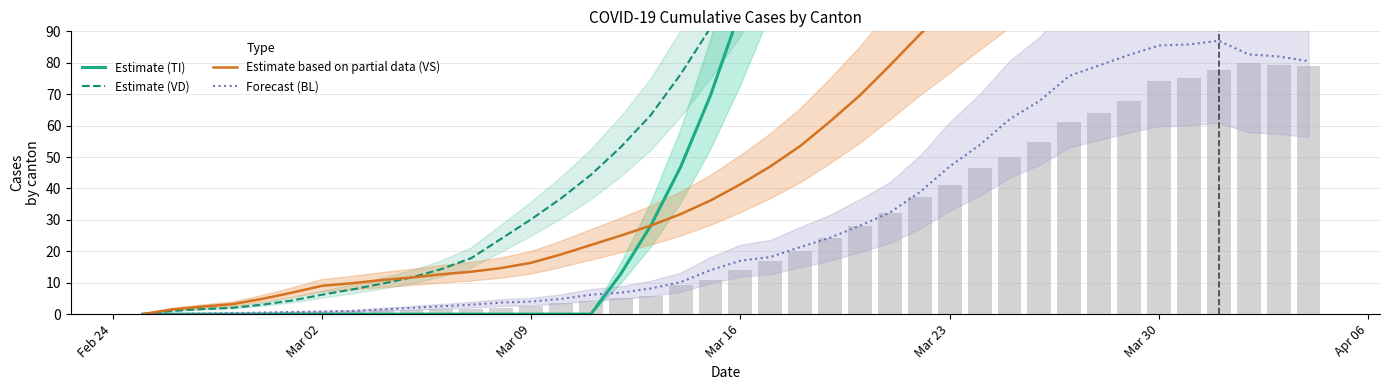

List the series in order of their peak value, highest first.

Estimate (TI), Estimate (VD), Estimate based on partial data (VS), Forecast (BL)